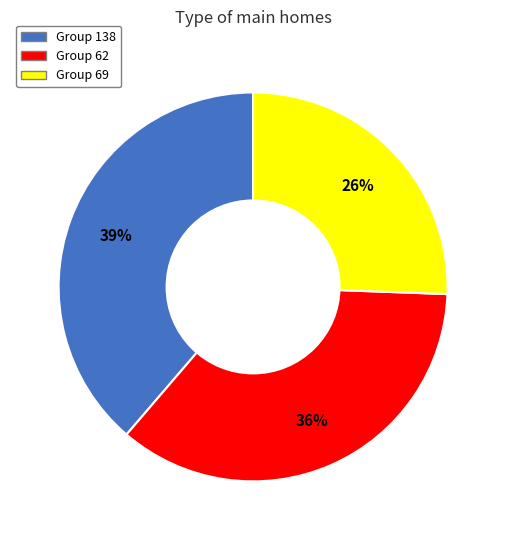

To the nearest percent, what is the difference between the largest and smallest slice percentages?

13%